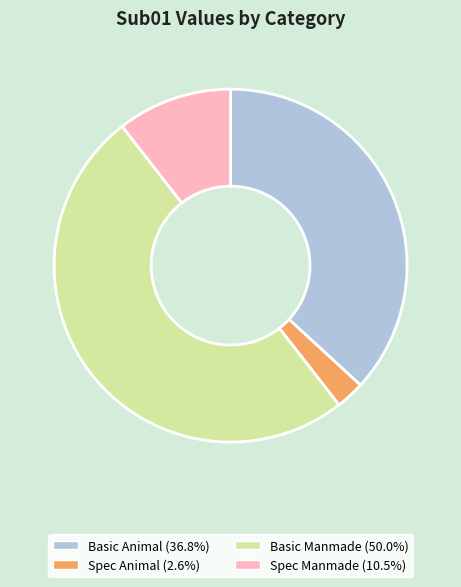

Does Spec Animal represent more than half of the total?

No